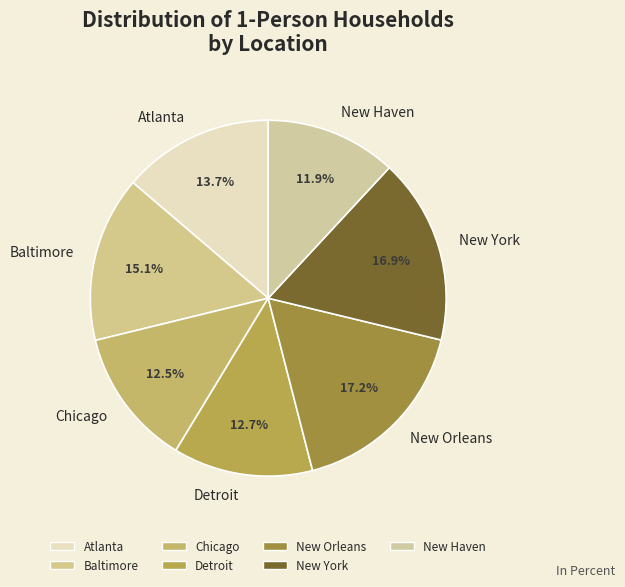

To the nearest percent, what is the difference between the largest and smallest slice percentages?

5%